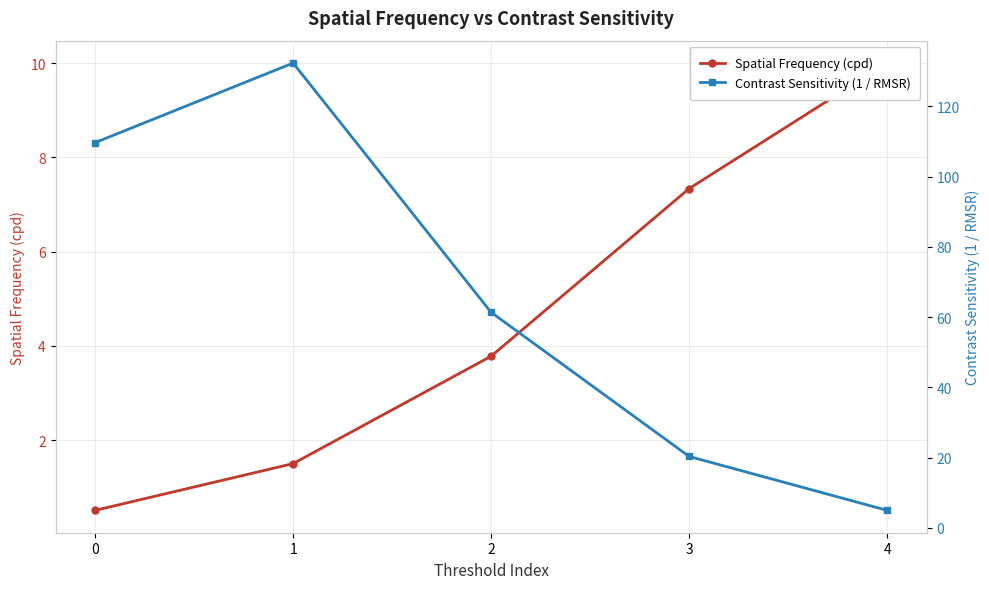

Reading left to right, extract all data points from this chart.

Spatial Frequency (cpd): 0.5	1.5	3.8	7.3	10.0
Contrast Sensitivity (1 / RMSR): 109.7	132.3	61.4	20.3	5.0